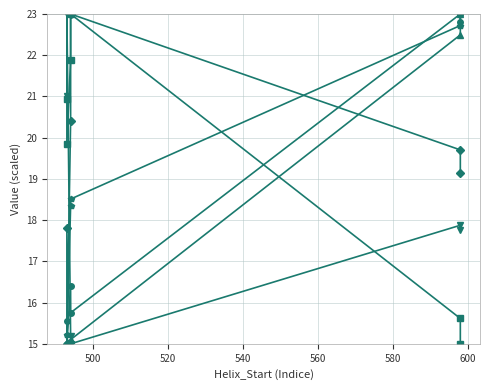

What is the maximum value for c_radius?

23.0